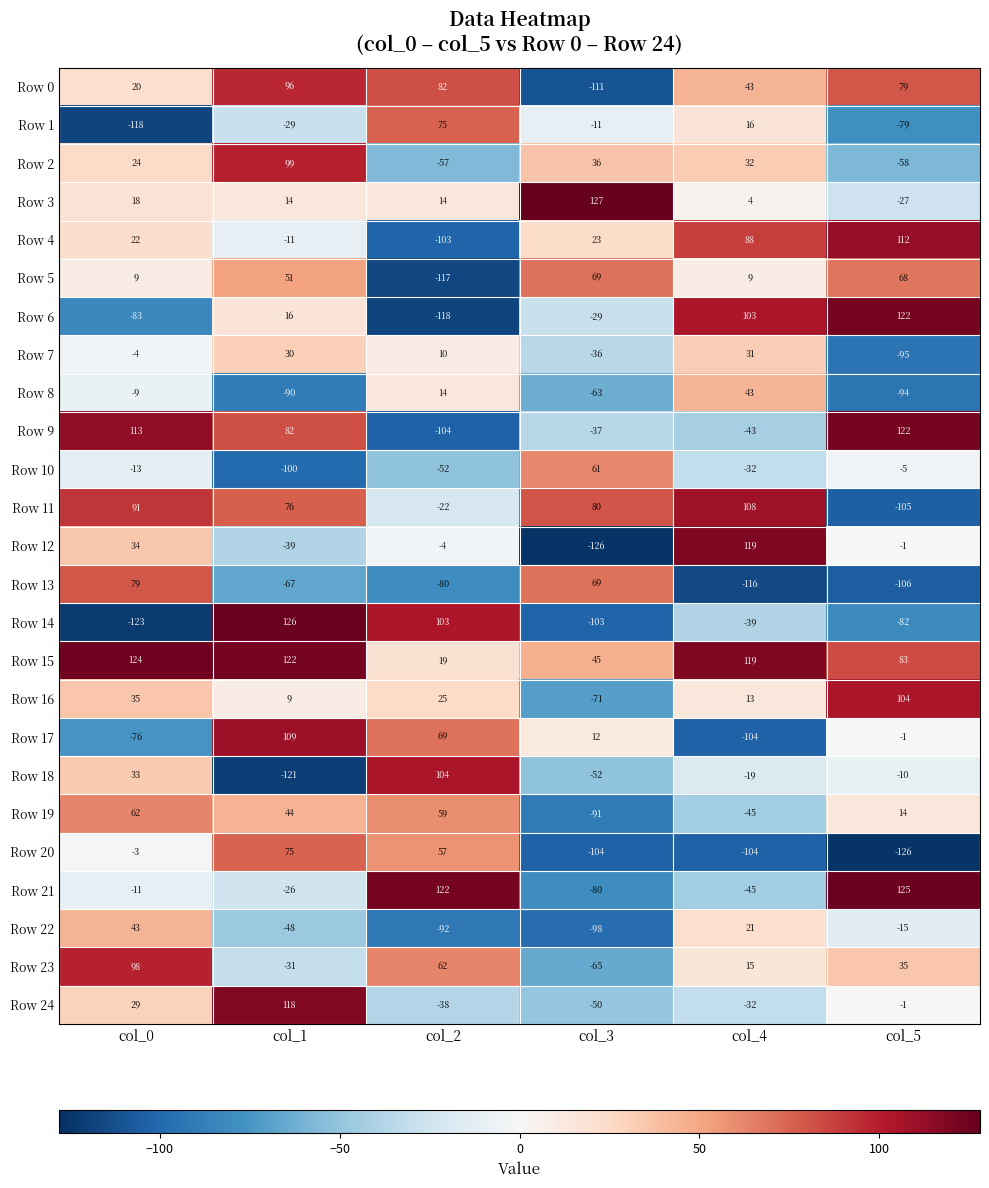

How many distinct data groups are displayed?

25